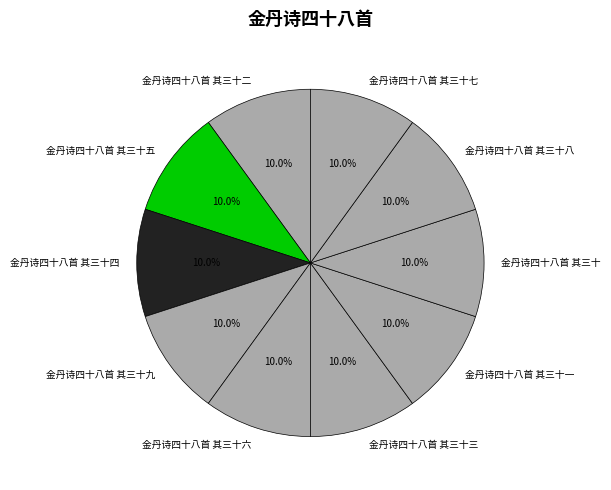

Does any single category account for the majority?

No